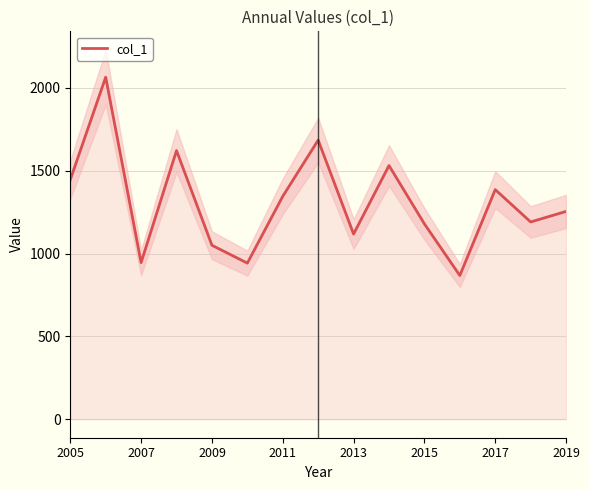

What is the value of the 2nd point from the left?

2064.8